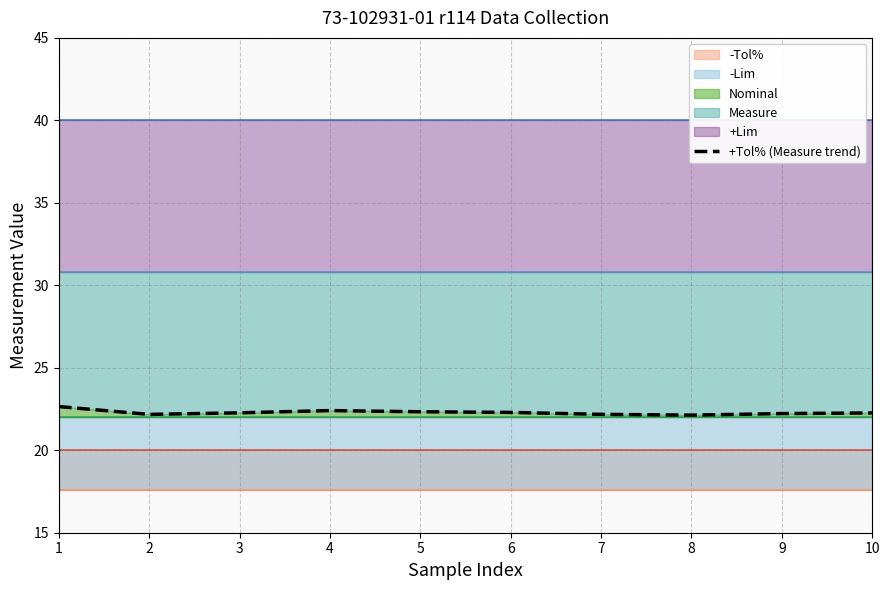

Rank the categories by value from lowest to highest.

8, 2, 7, 9, 10, 3, 6, 5, 4, 1